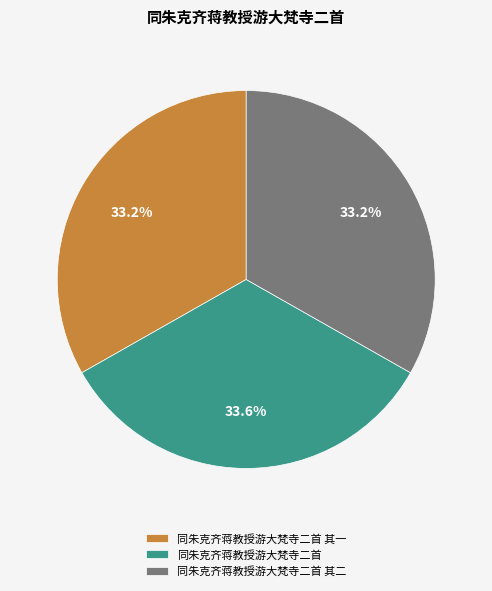

To the nearest percent, what is the average slice percentage?

33%